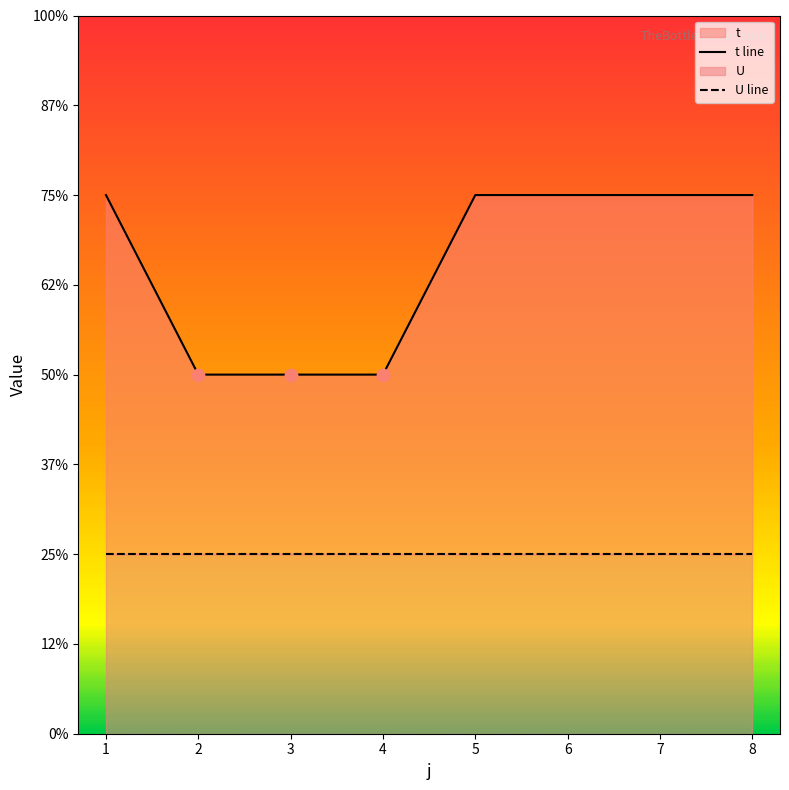

Which series has the largest total across all categories?

t line